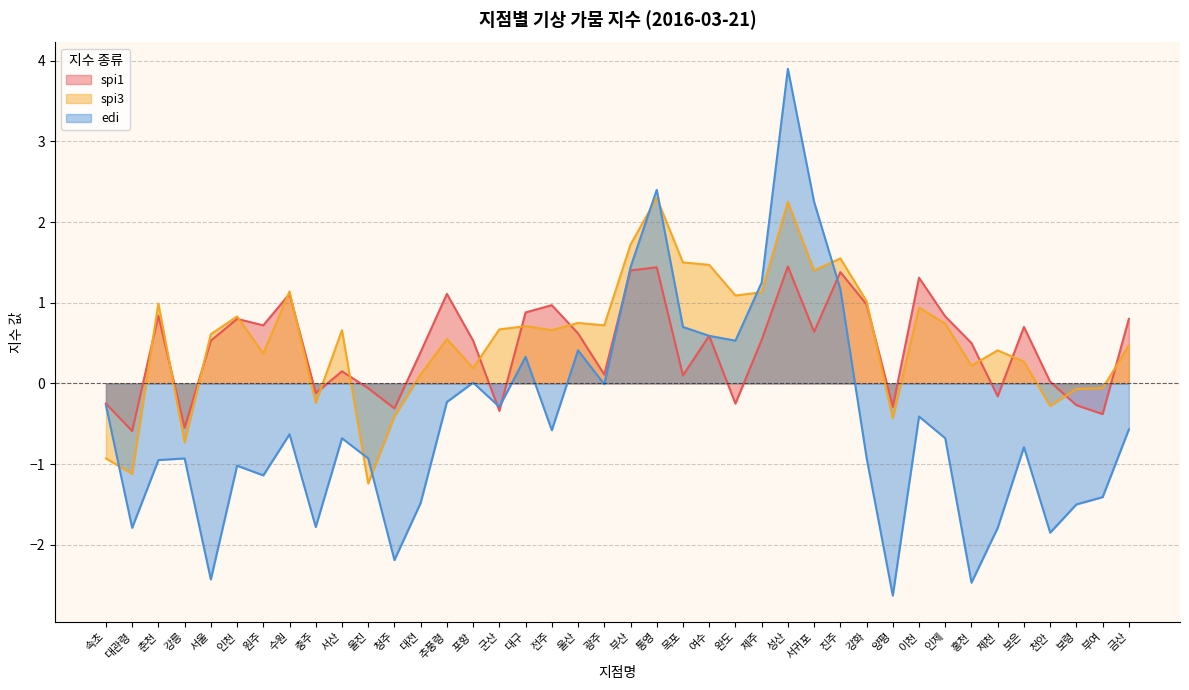

At which category does the chart reach its minimum across all series?

양평